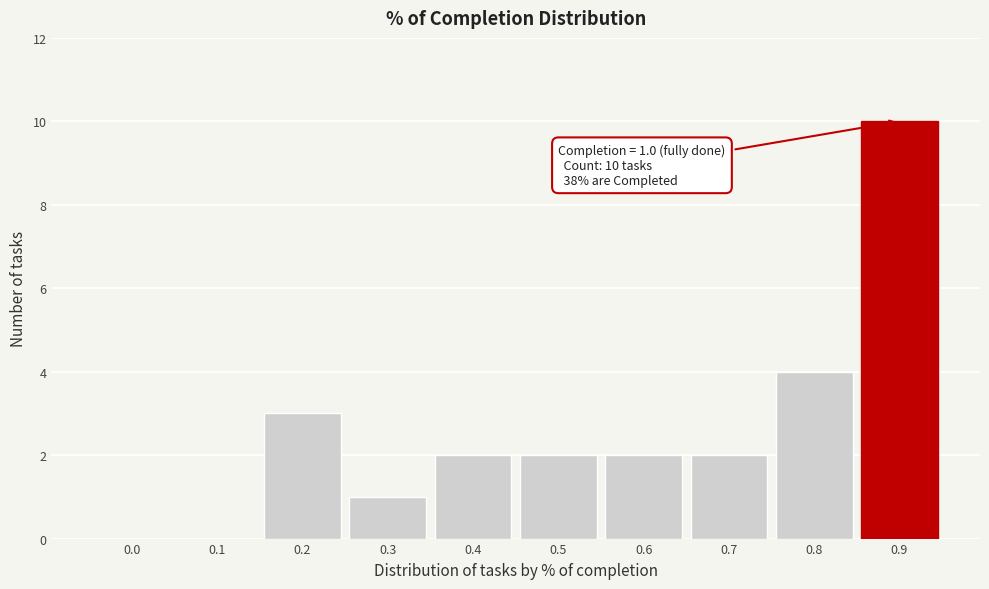

Reading left to right, extract all data points from this chart.

0.0=0	0.1=0	0.2=3	0.3=1	0.4=2	0.5=2	0.6=2	0.7=2	0.8=4	0.9=10